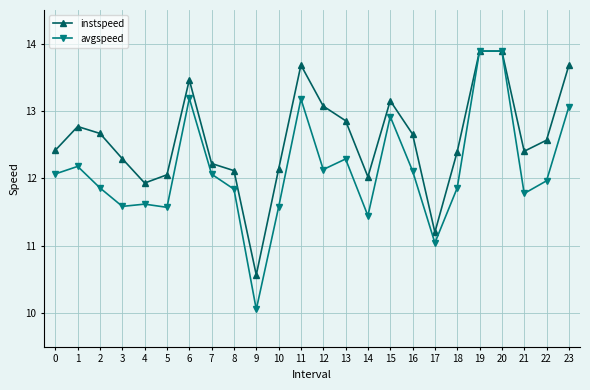

What is the value of the avgspeed point at the 5th from the left?

11.6